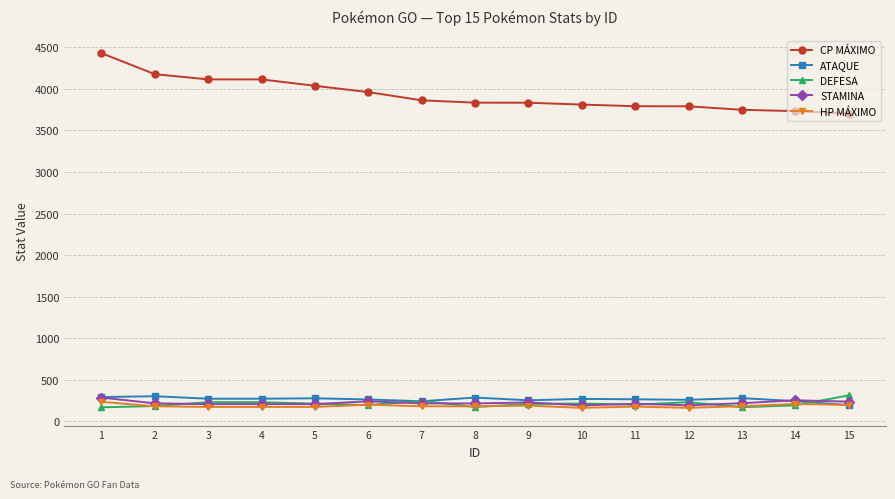

What is the spread (max minus min) of values at 4?

3944